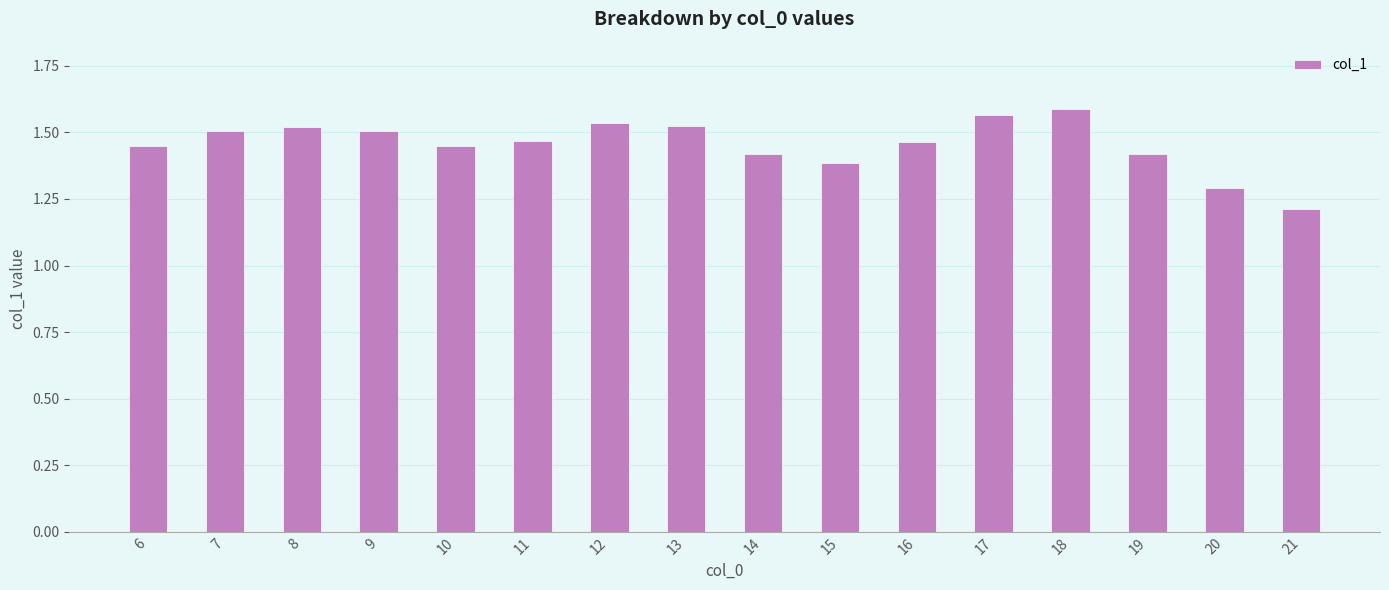

What is the difference between the values at 14 and 13?

0.1